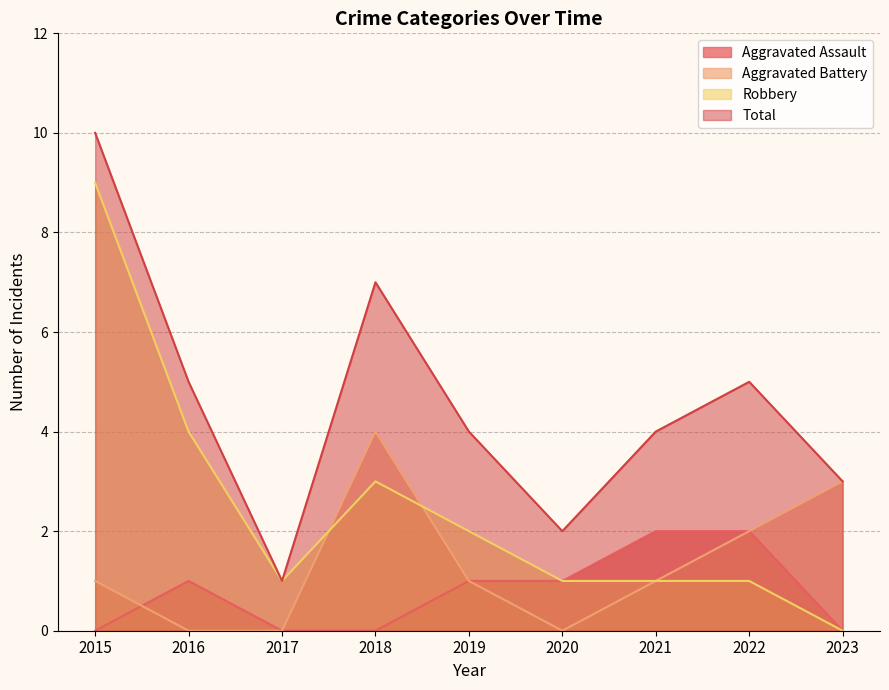

List the labels in order of Total value, largest first.

2015, 2018, 2016, 2022, 2019, 2021, 2023, 2020, 2017